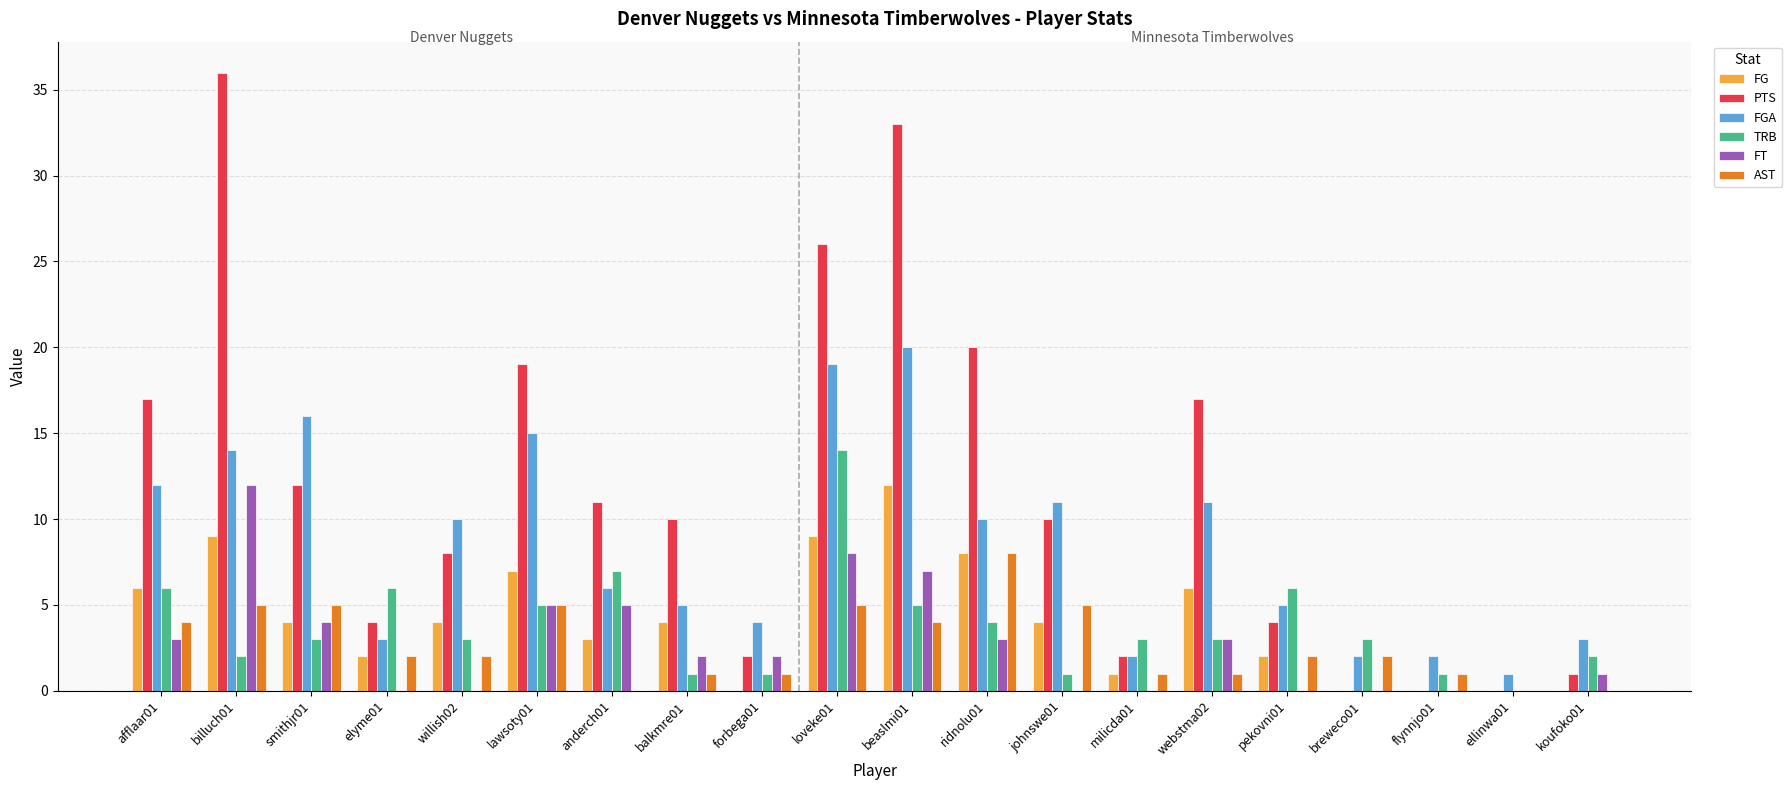

Is it true that FG equals 13 at loveke01?

False